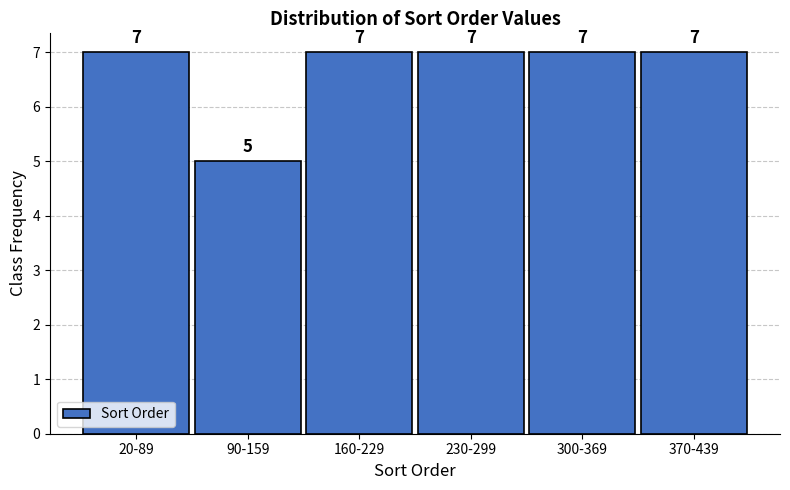

Reading left to right, what are all the values shown in this chart?

20-89=7	90-159=5	160-229=7	230-299=7	300-369=7	370-439=7